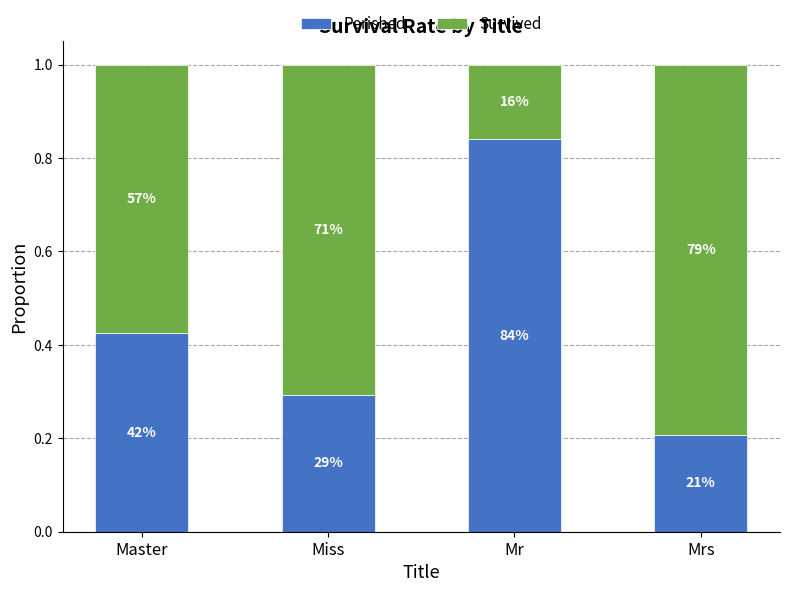

Are the bars grouped side by side (vs. stacked)?

No